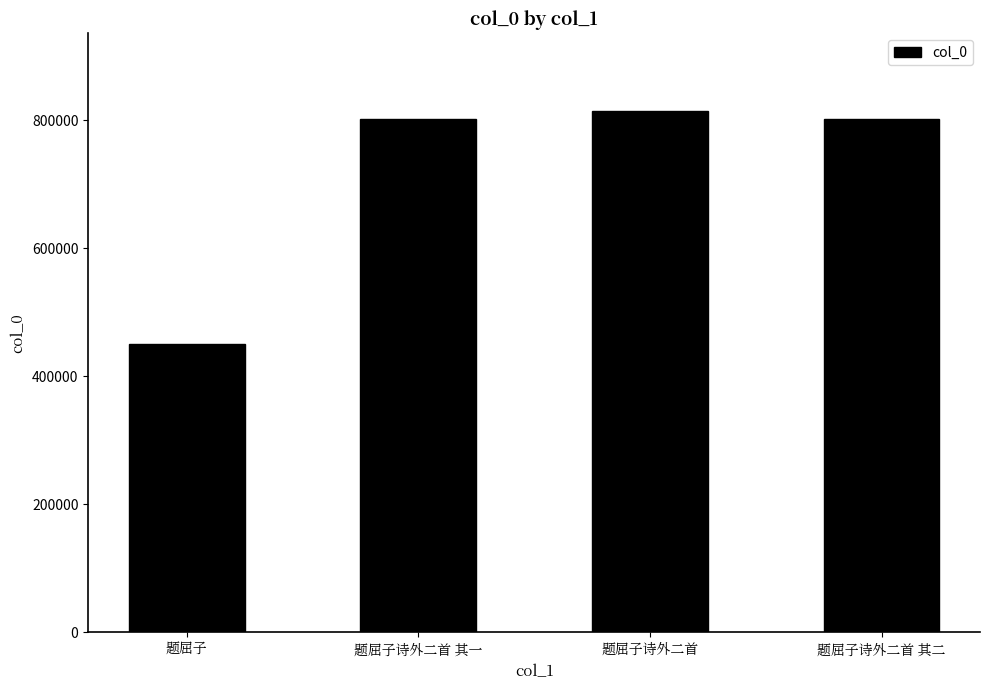

What is the difference between the maximum and minimum values?

363874